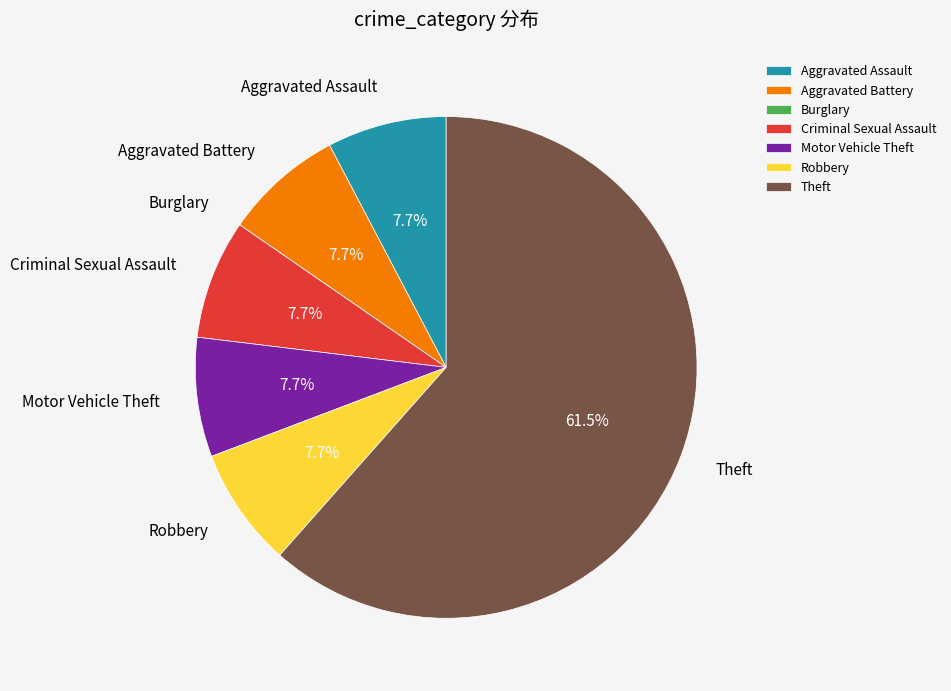

To the nearest percent, what percentage of the pie is Robbery?

8%